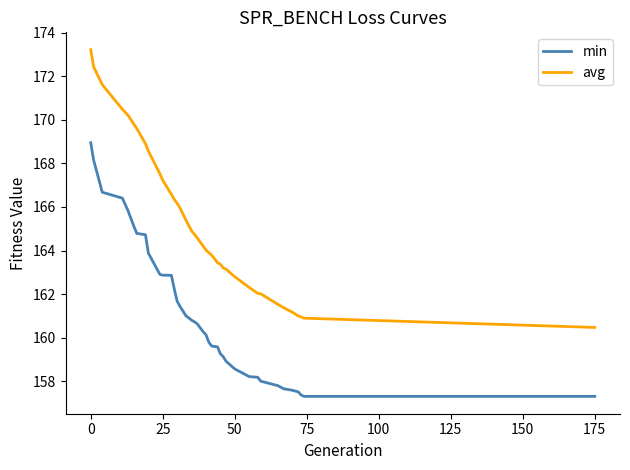

How many series are shown in this chart?

2